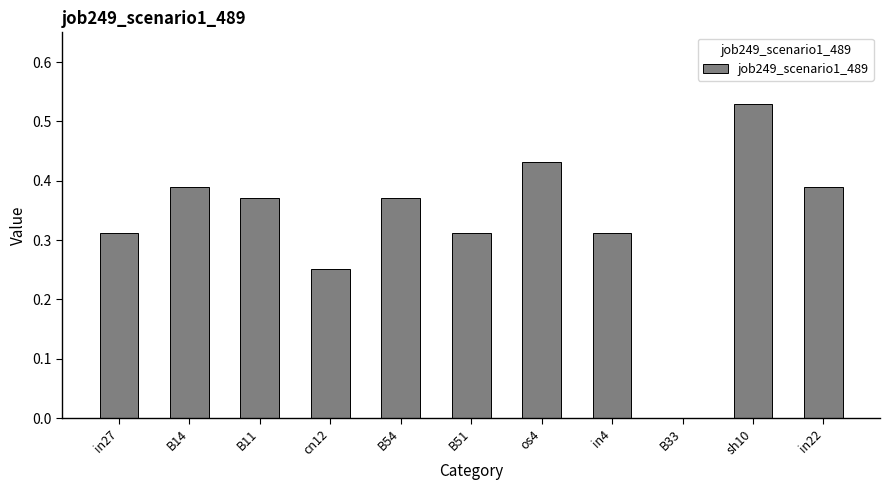

How many data points does each series have?

11